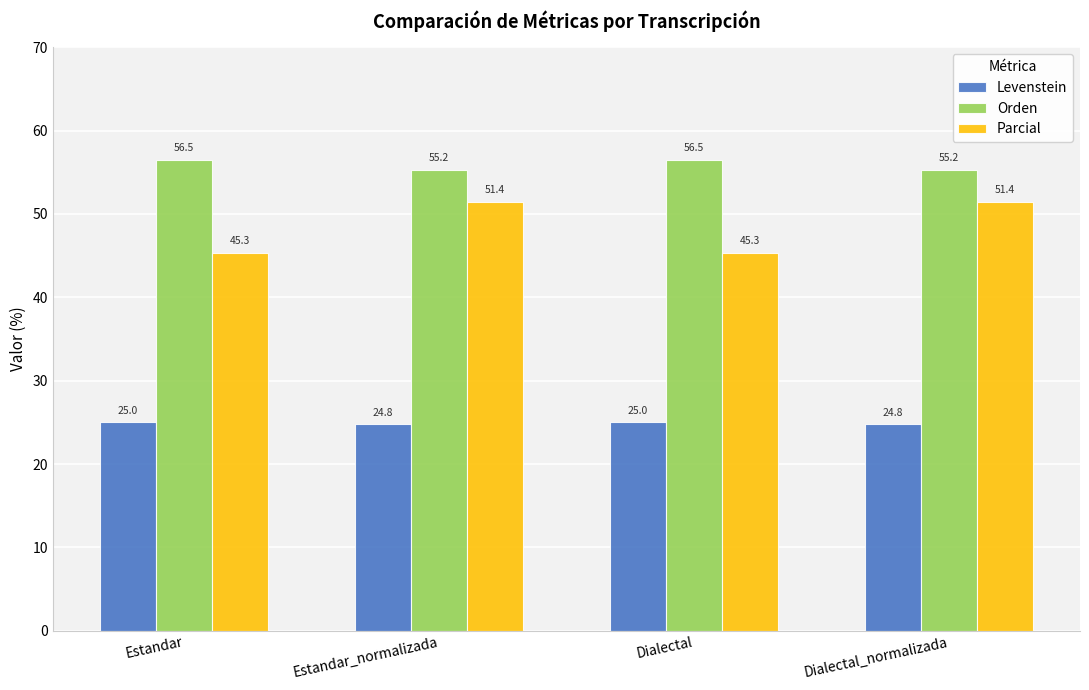

What is the minimum value shown in the chart?

24.8